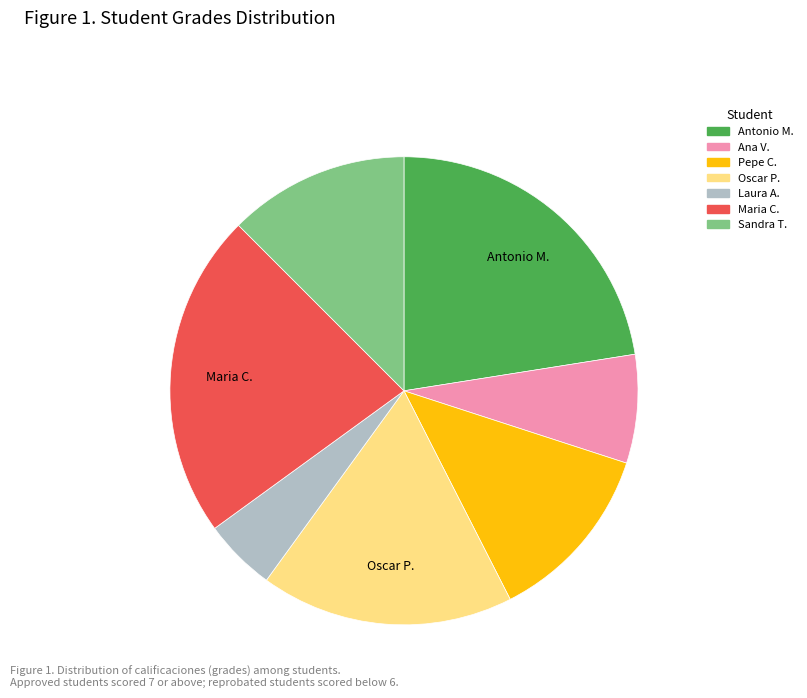

True or false: Antonio M. accounts for 12% of the total.

False